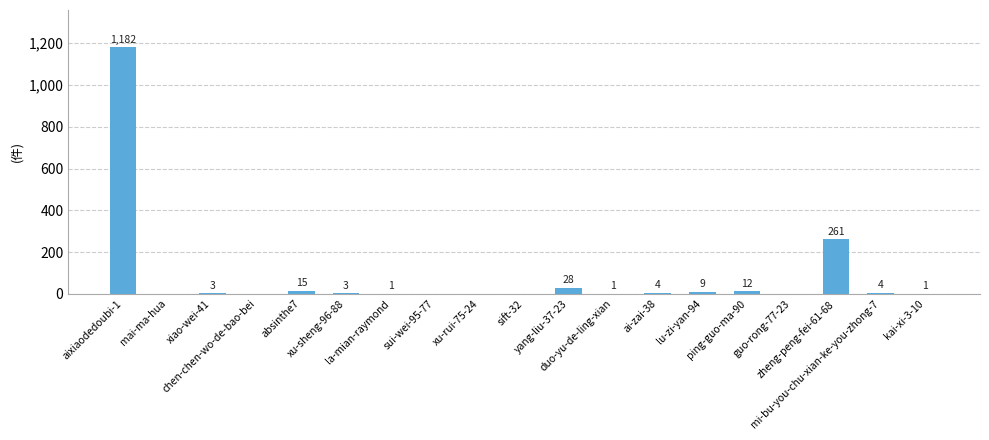

What is the maximum value shown in the chart?

1182